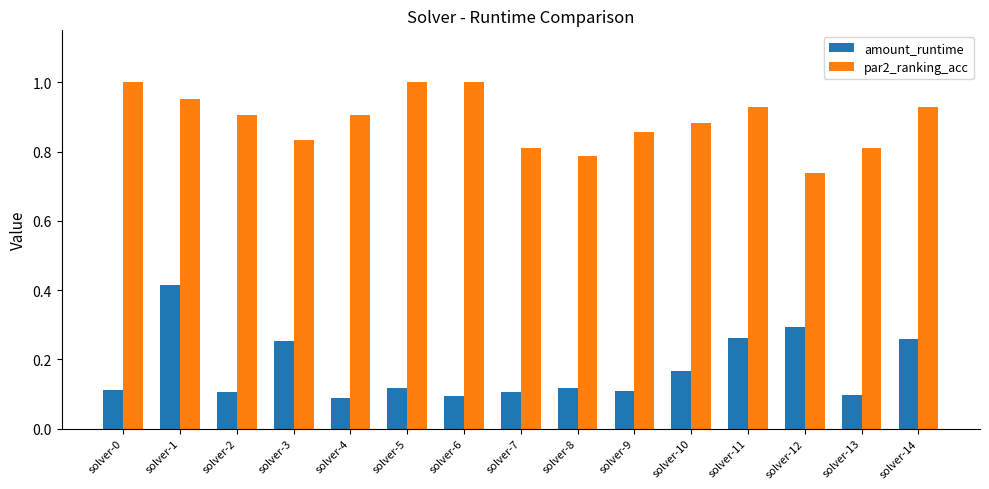

At which category is the sum across all series the highest?

solver-1